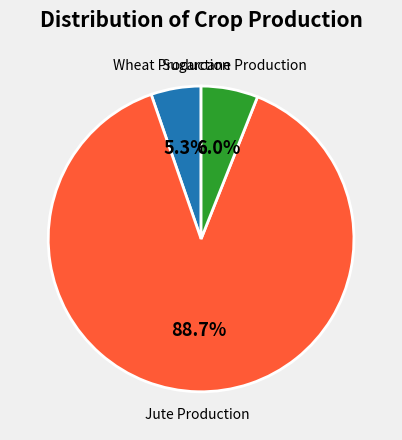

Count the number of slices in the pie.

3